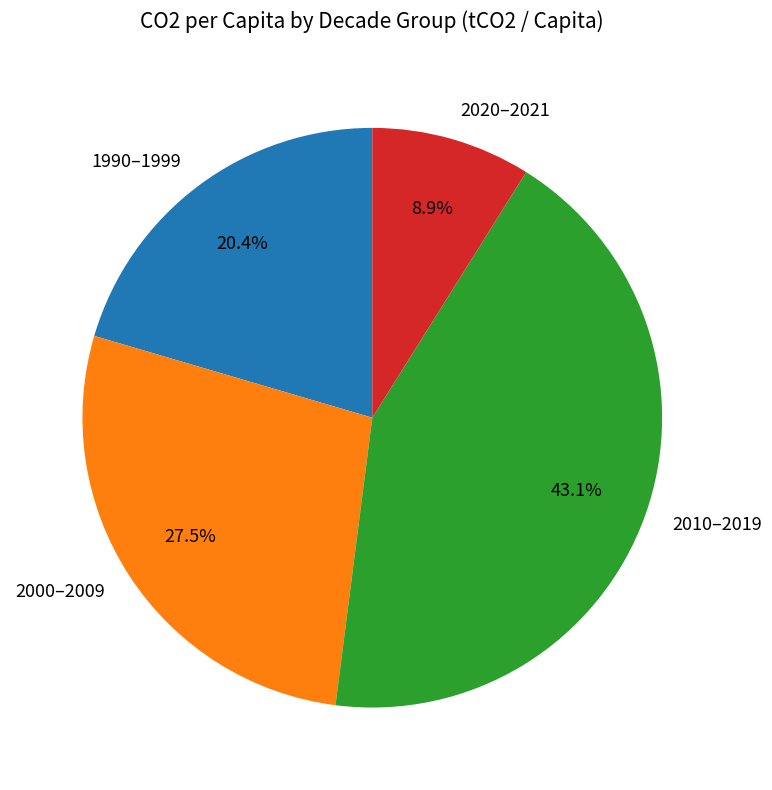

How many segments does this pie chart have?

4